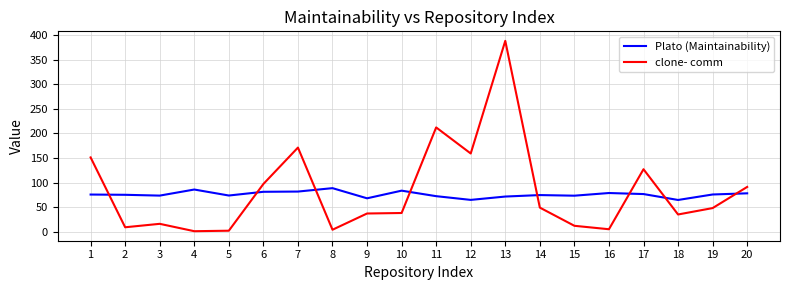

What is the lowest value of the clone- comm series?

1.0